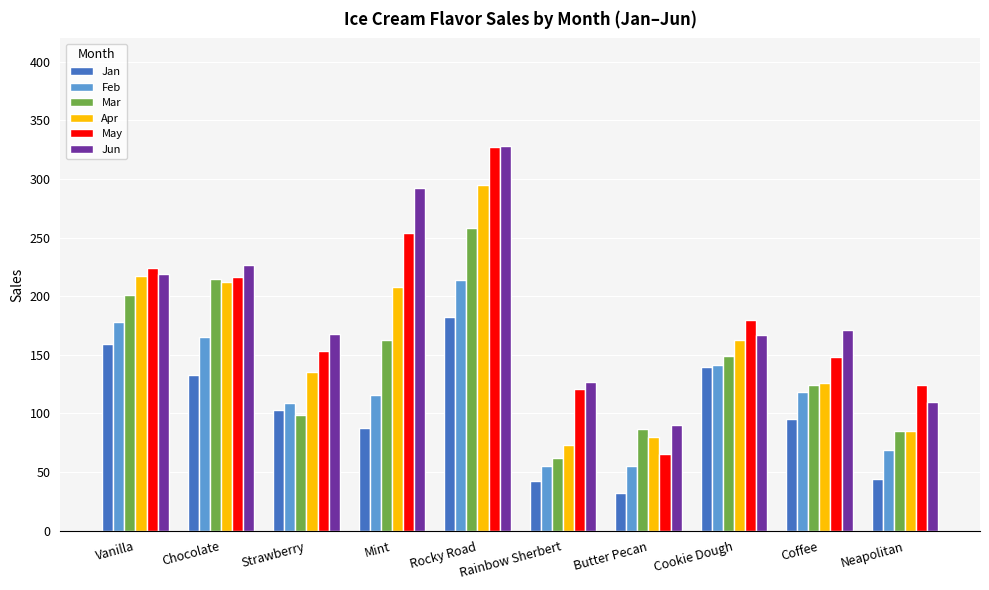

Between Vanilla and Rainbow Sherbert, which series saw the biggest shift?

Apr